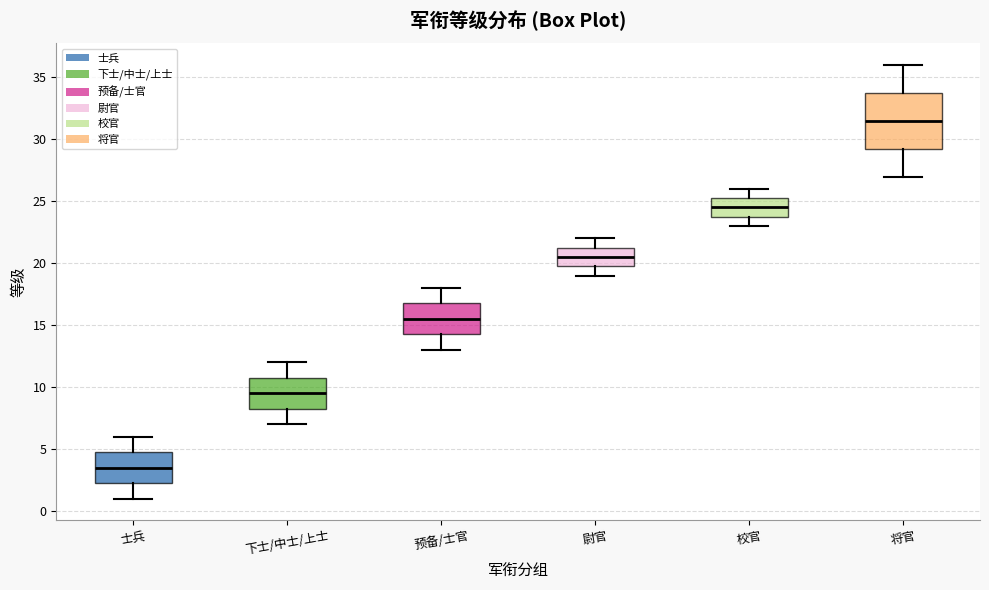

Which box is the tallest, from its lower edge to its upper edge?

将官